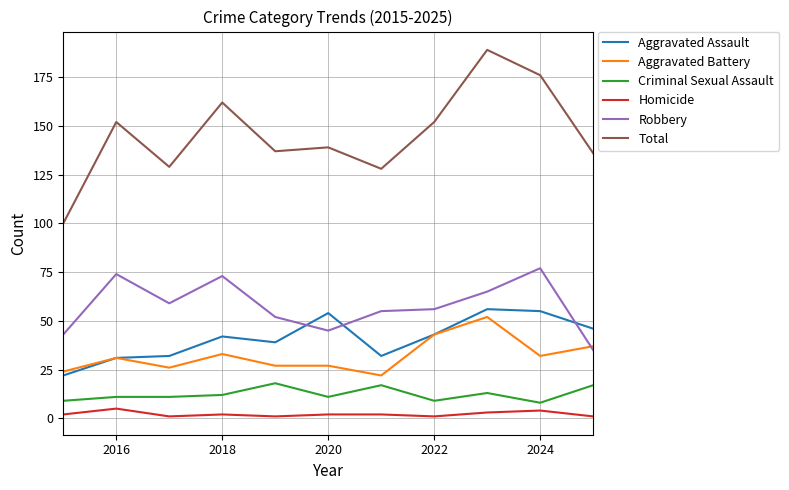

Which series has the largest total across all categories?

Total